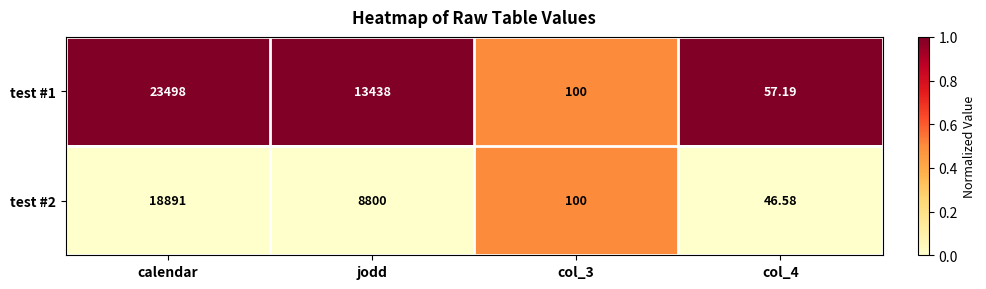

At which label does test #2 reach its peak?

calendar